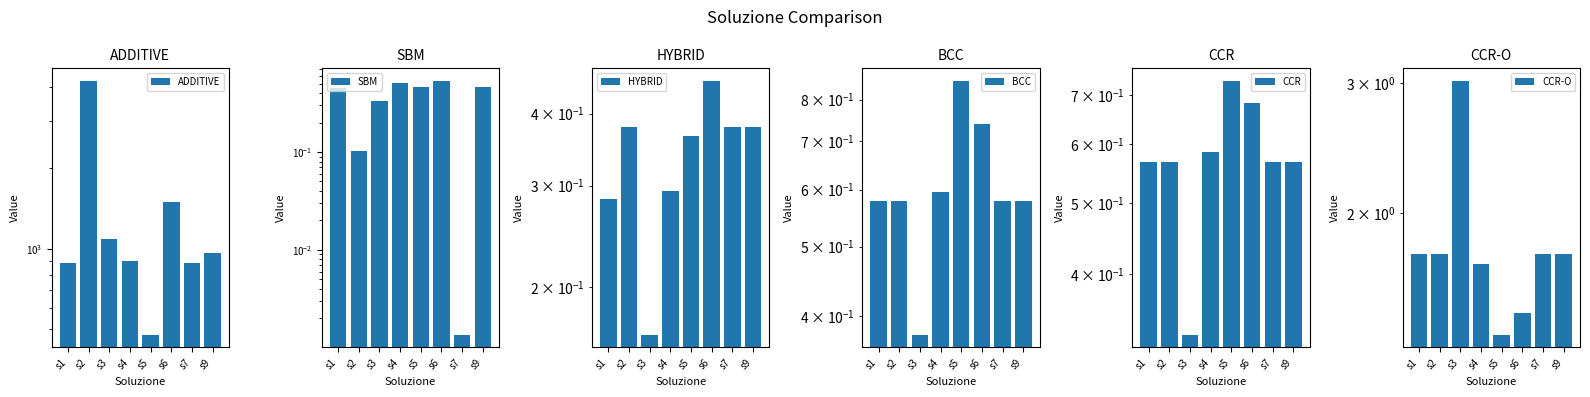

What is the value of the SBM bar at the 6th from the left?

0.5